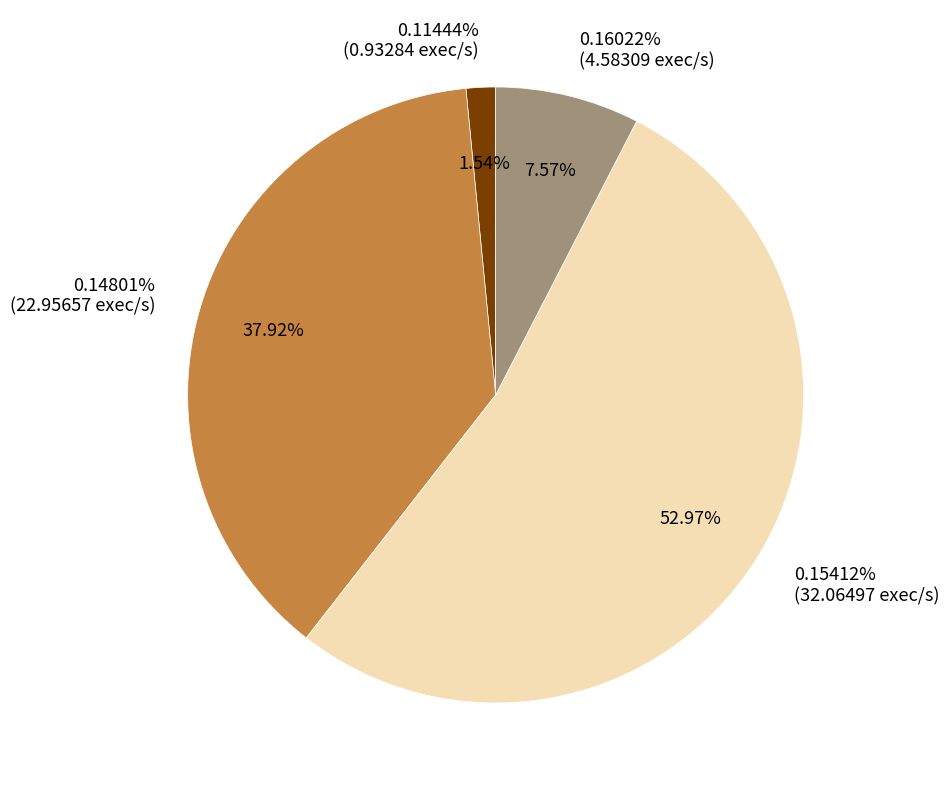

Count the number of slices in the pie.

4